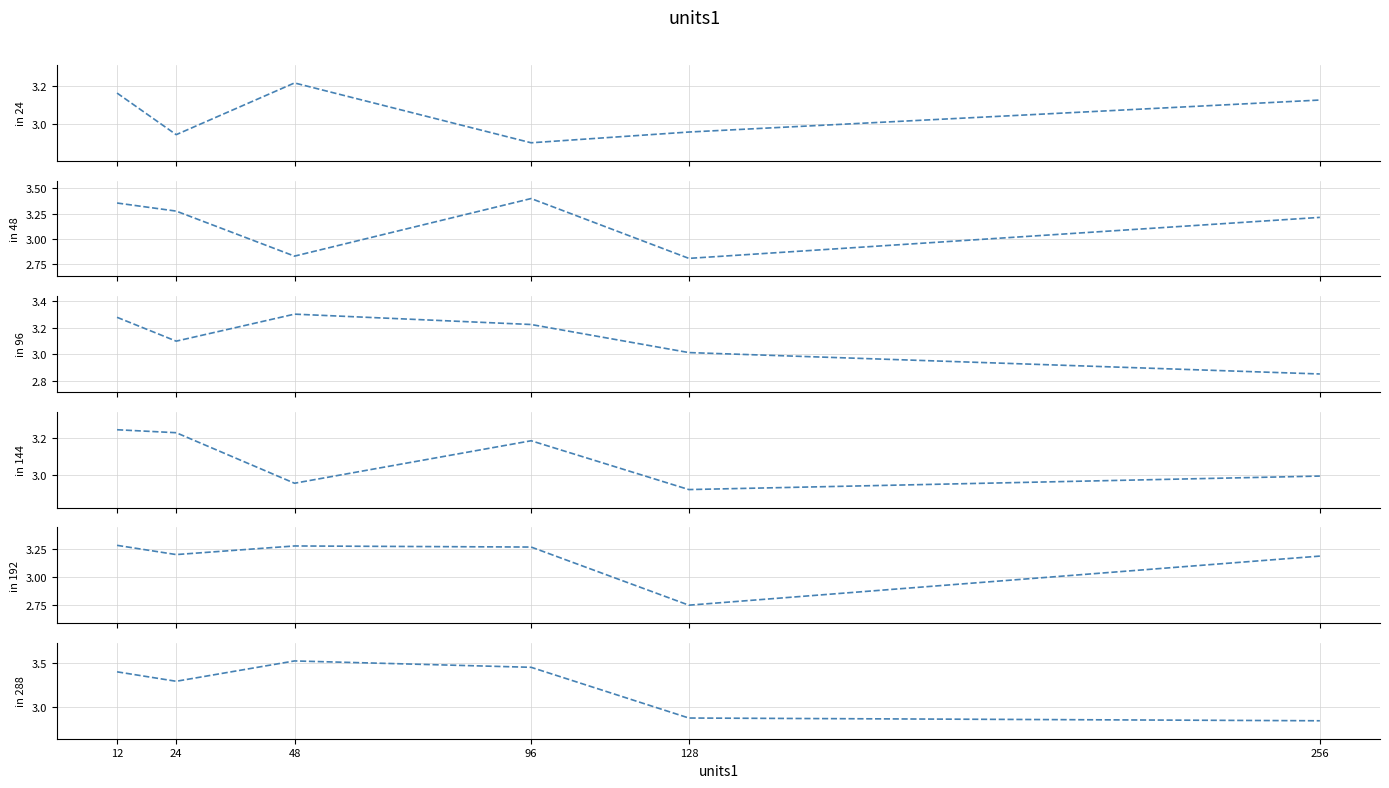

Which series has the widest spread of values?

in 288